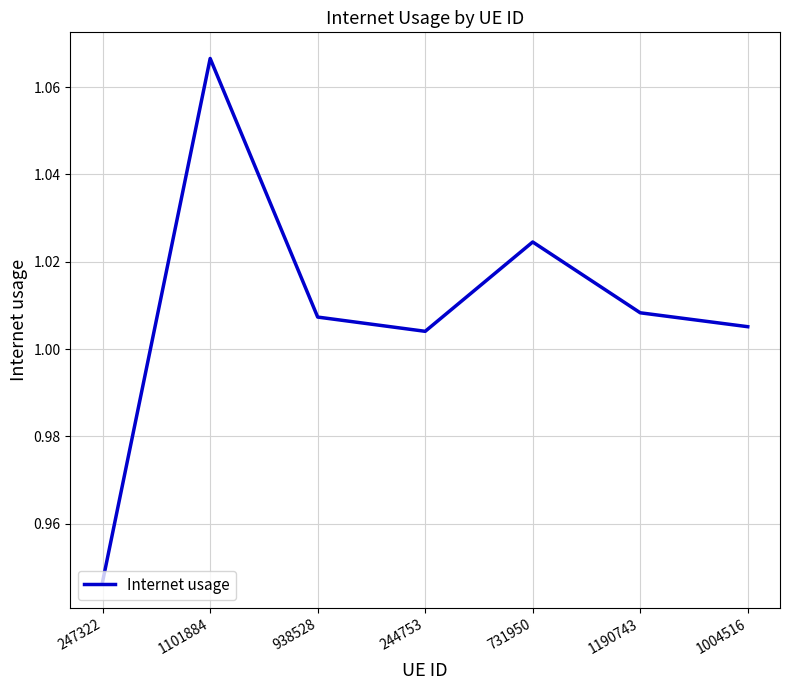

Where does the data first go above 1?

1101884